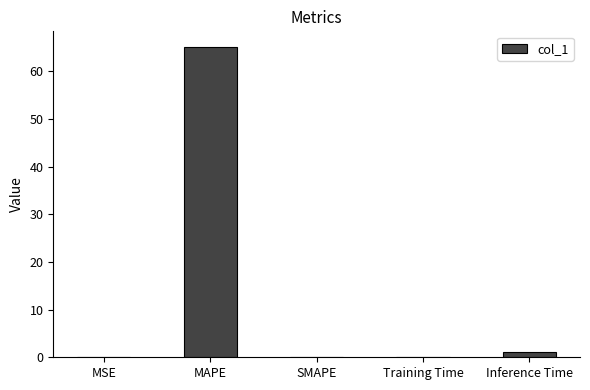

What is the difference between the values at Inference Time and MSE?

0.9